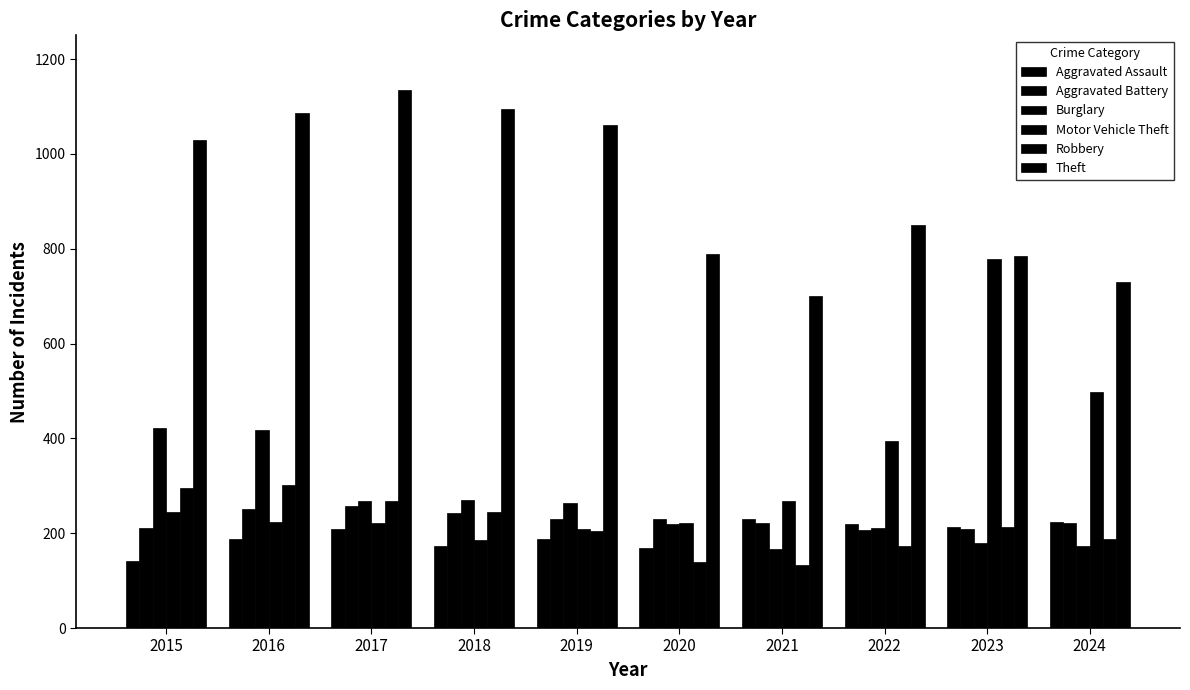

How many bars are there in total?

60